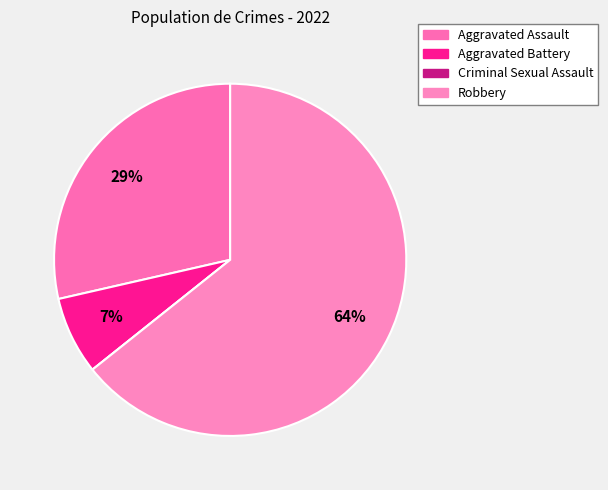

To the nearest percent, what percentage of the pie is Robbery?

64%